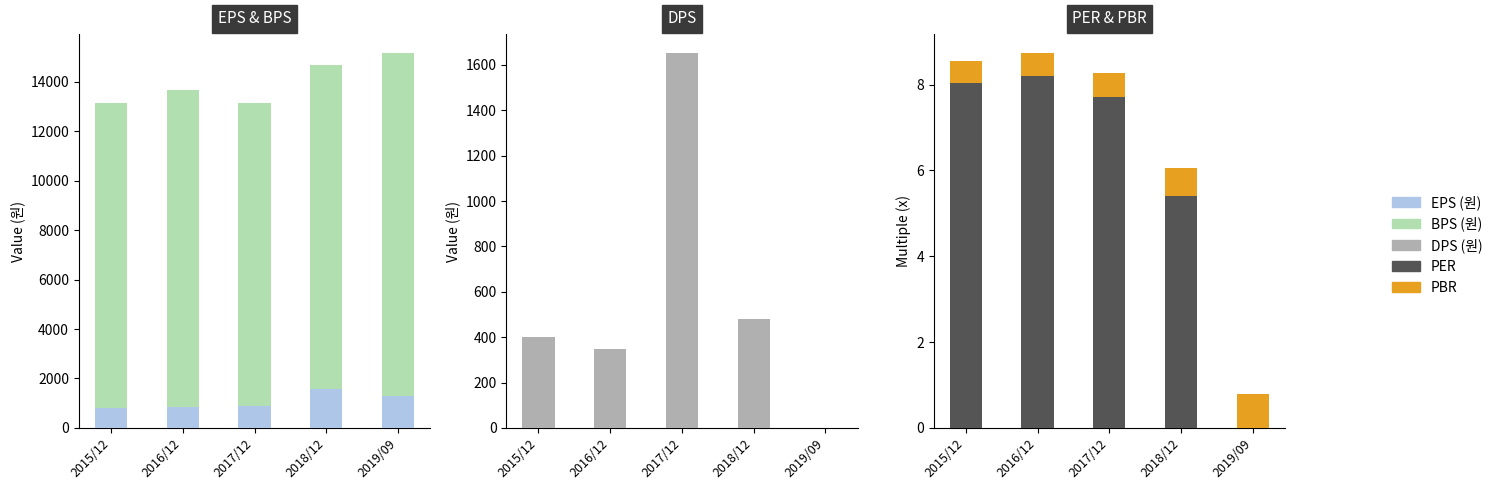

At 2019/09, list the series in order from largest to smallest.

BPS (원), EPS (원), PBR, DPS (원), PER